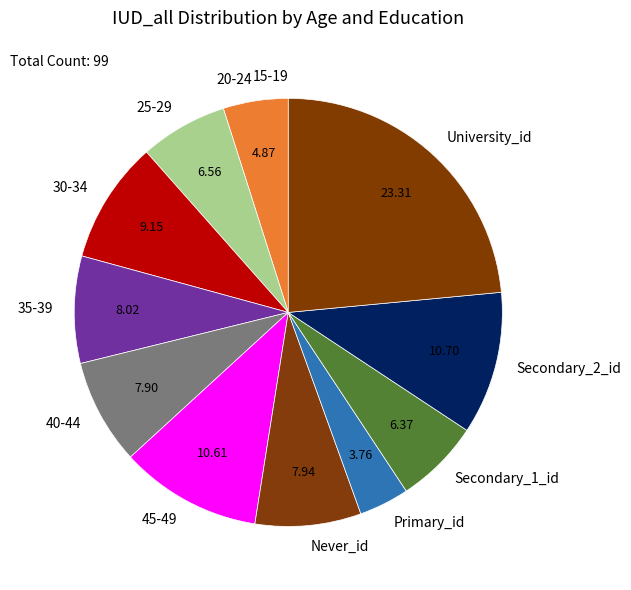

Do 25-29 and Secondary_1_id together represent more than half of the pie?

No